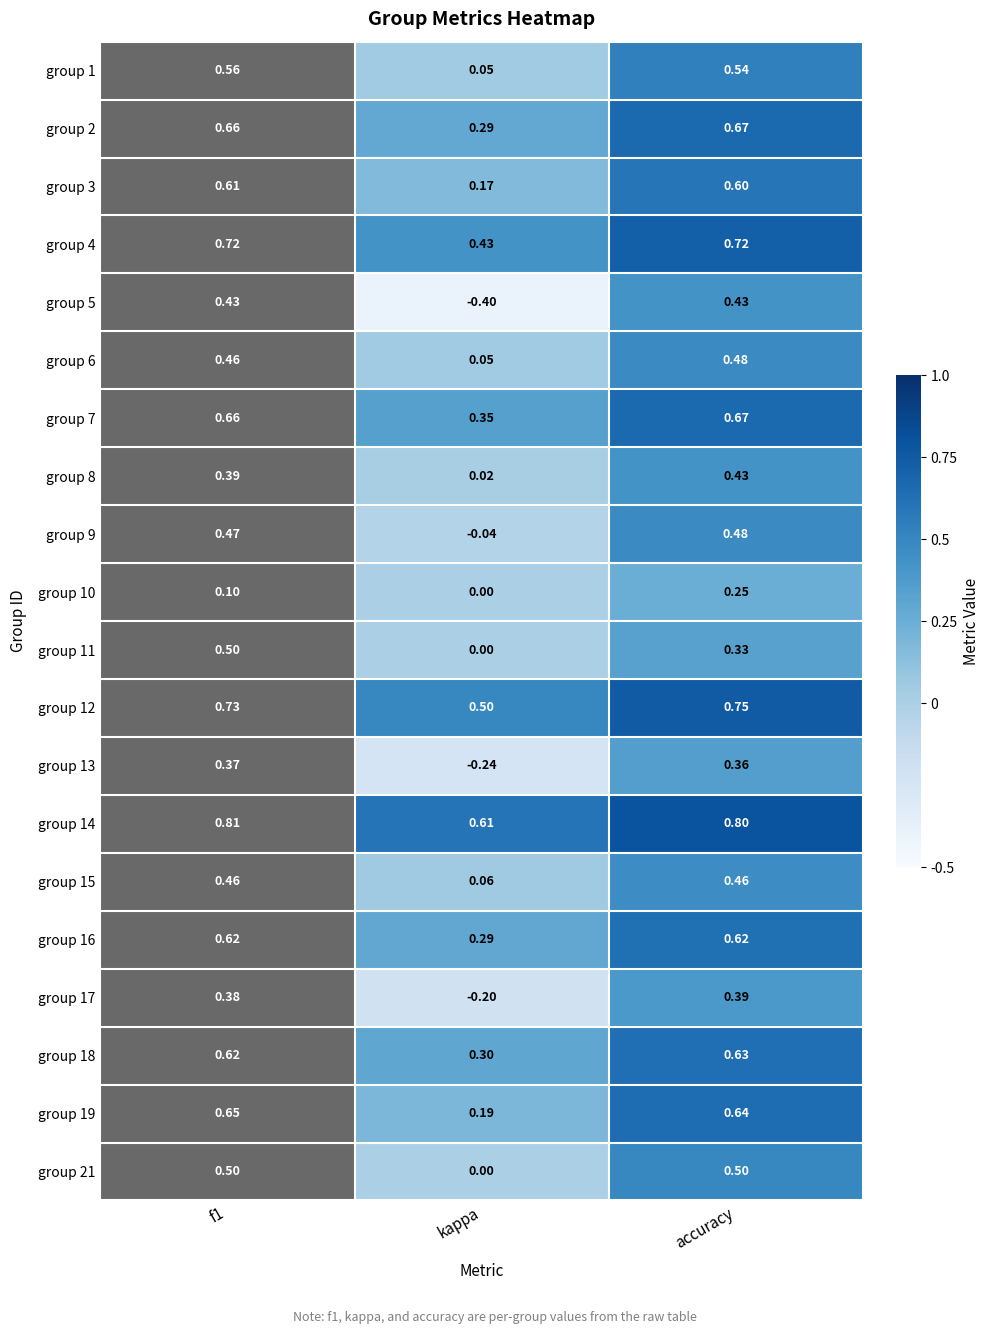

At which category does the chart reach its minimum across all series?

kappa